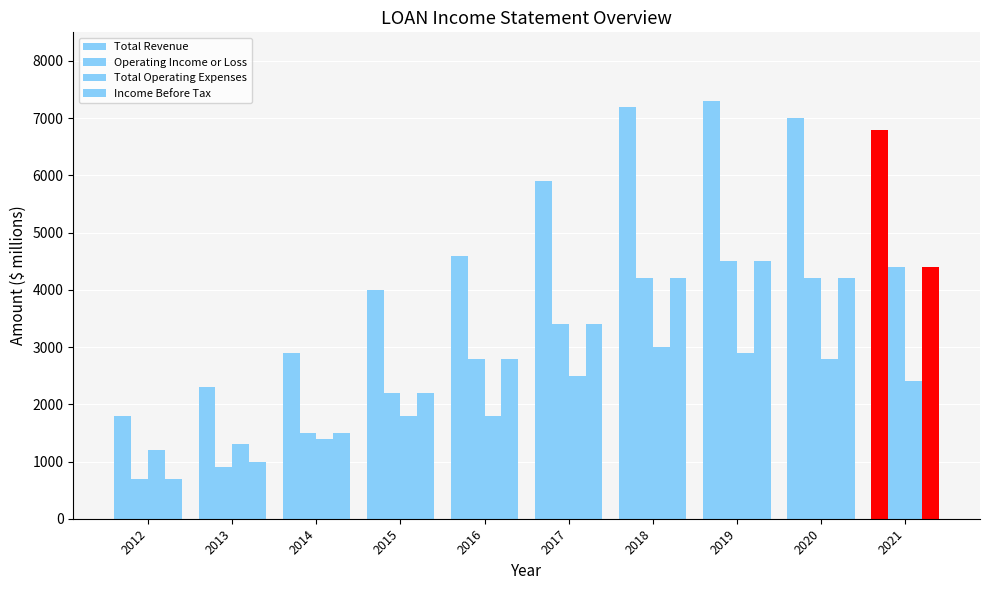

What is the greatest value displayed?

7300